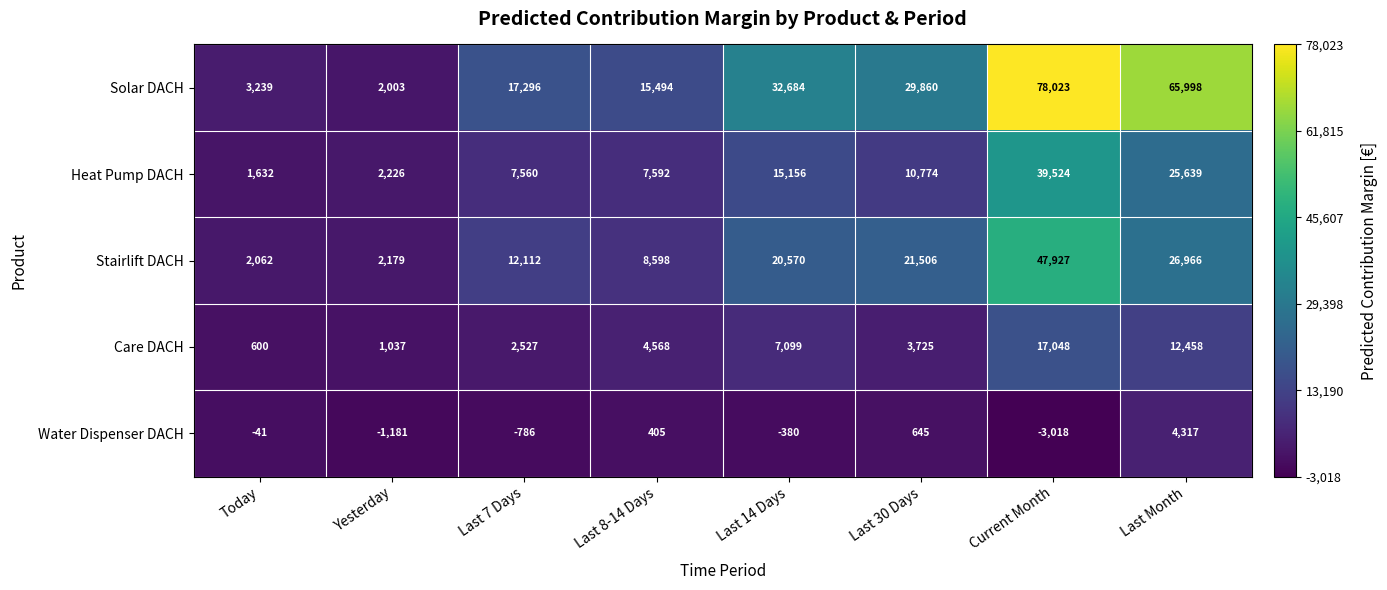

What is the total value across all series at Current Month?

179504